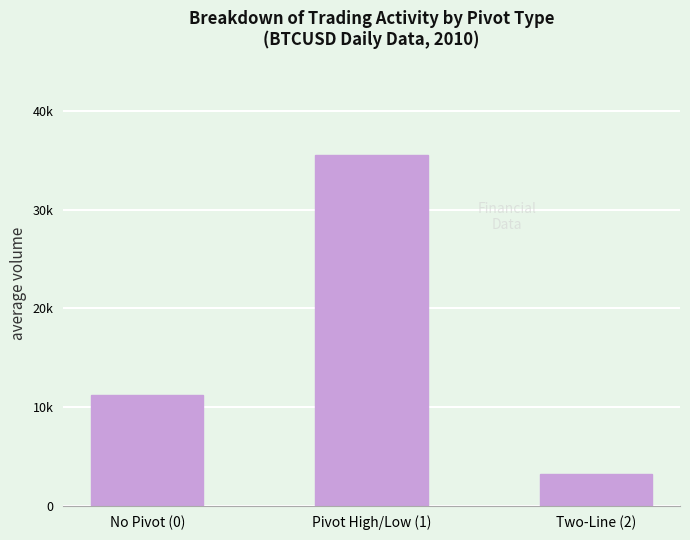

True or false: the data shows 11240 at No Pivot (0).

True